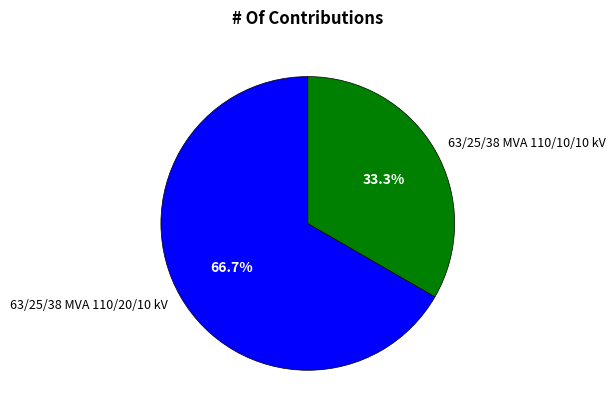

Which slice is the largest?

63/25/38 MVA 110/20/10 kV